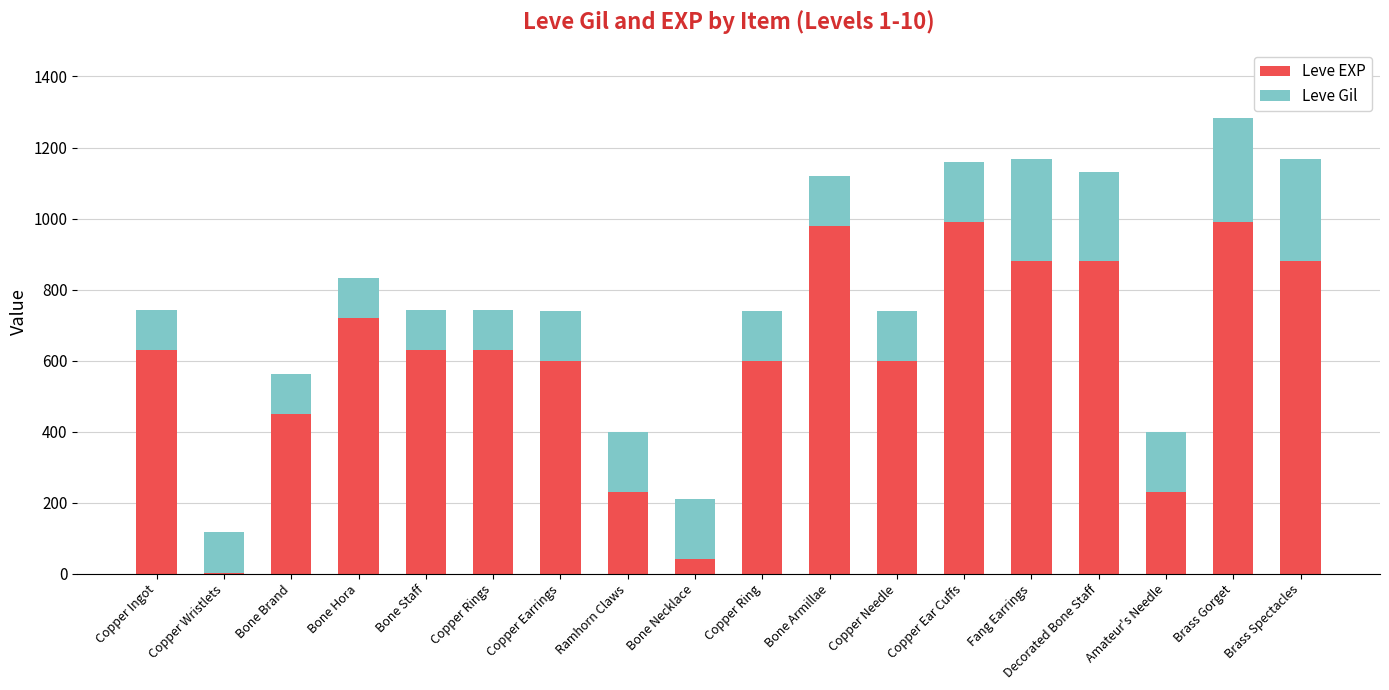

At which category is the sum across all series the highest?

Brass Gorget